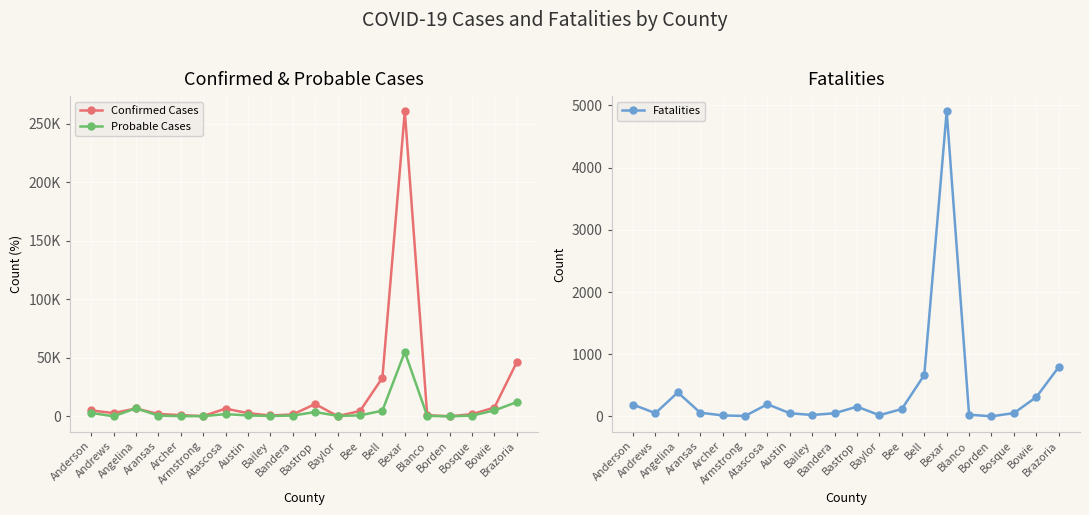

List the series in order of their peak value, lowest first.

Fatalities, Probable Cases, Confirmed Cases